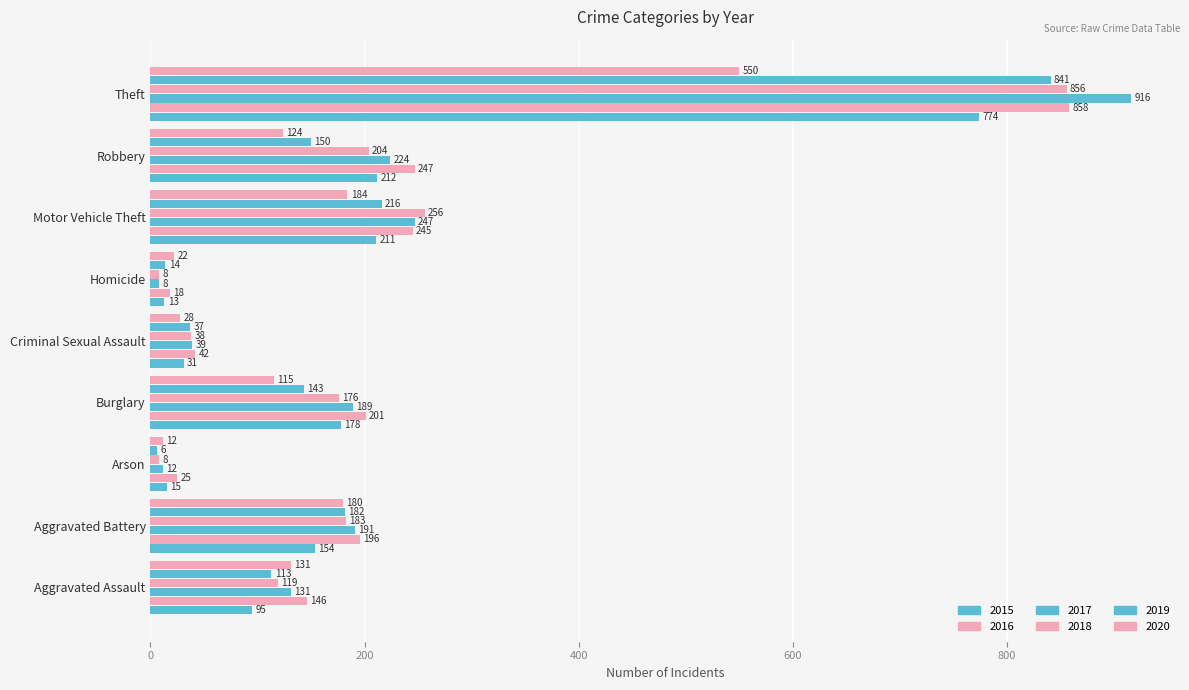

Count the number of data series in this chart.

6